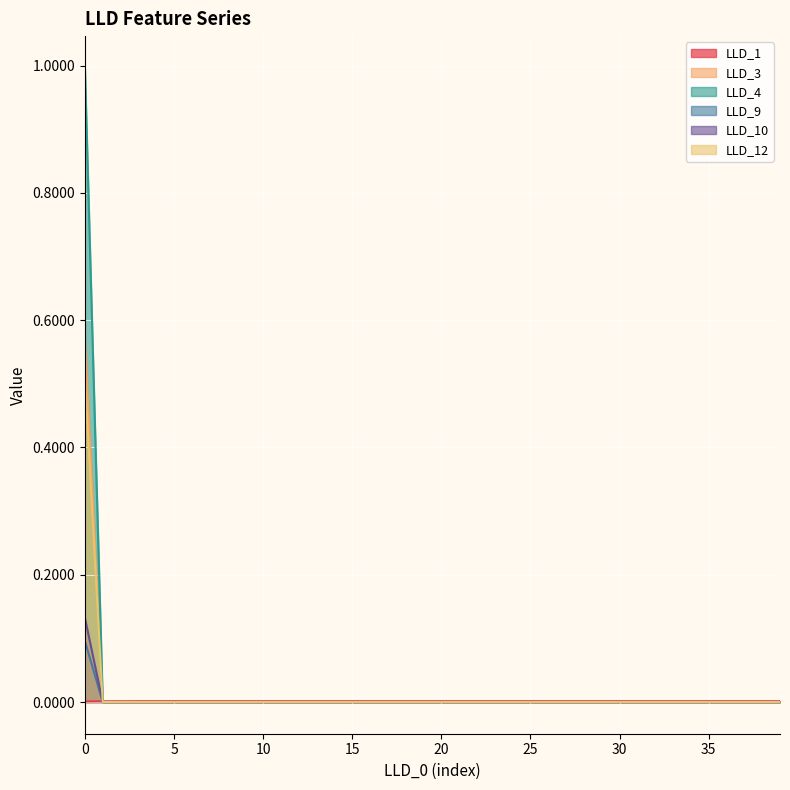

True or false: LLD_4 has a value of 0.0 at 27.

True